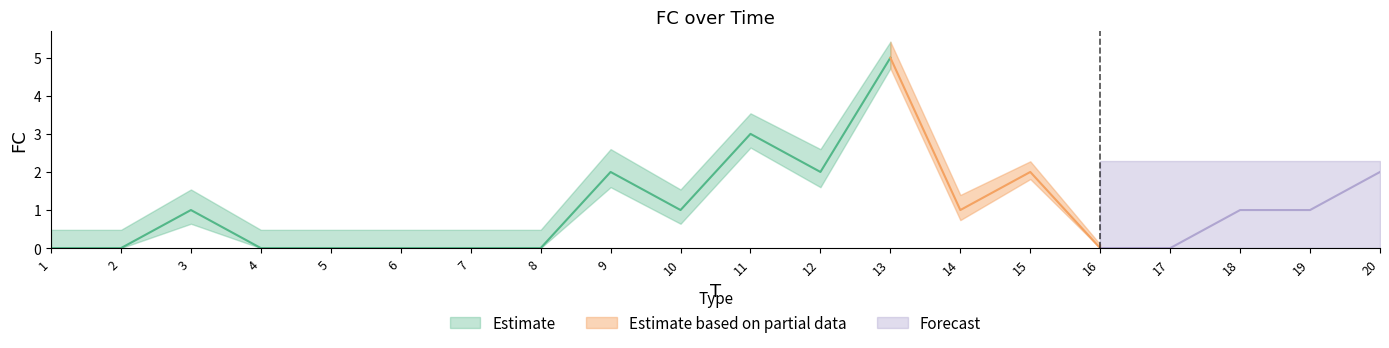

Which has a higher value, 11 or 3?

11